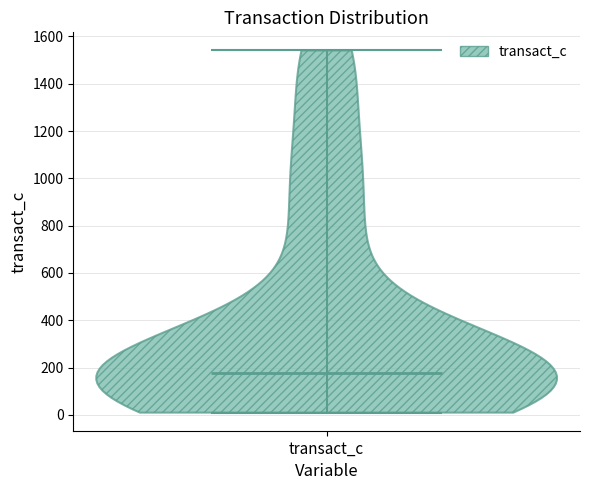

Where does the median line of the violin for transact_c sit on the y-axis? The values are not printed on the chart, so give them approximately, as read against the axis.

180